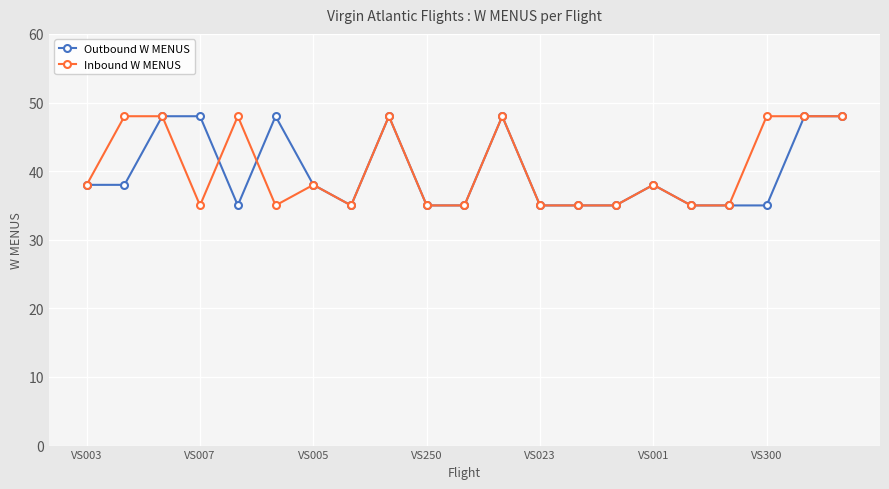

What is the value of the Inbound W MENUS point at the 16th from the left?

38